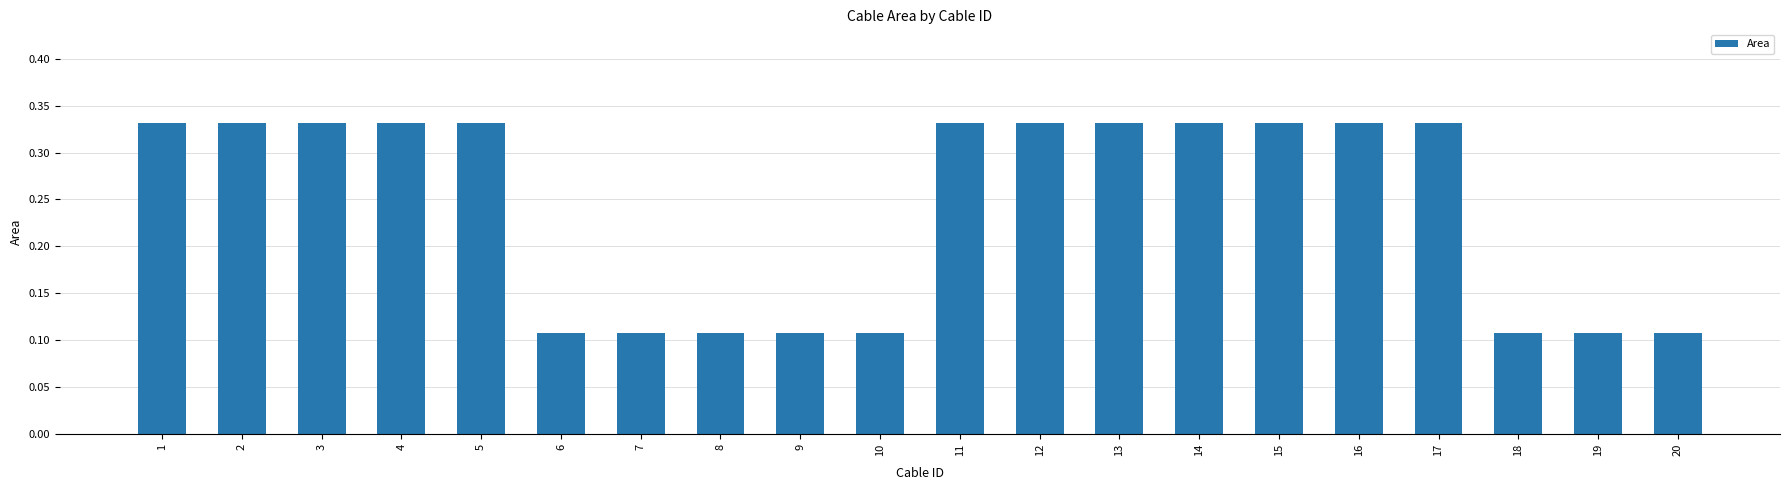

True or false: the data shows 0.2 at 6.

False